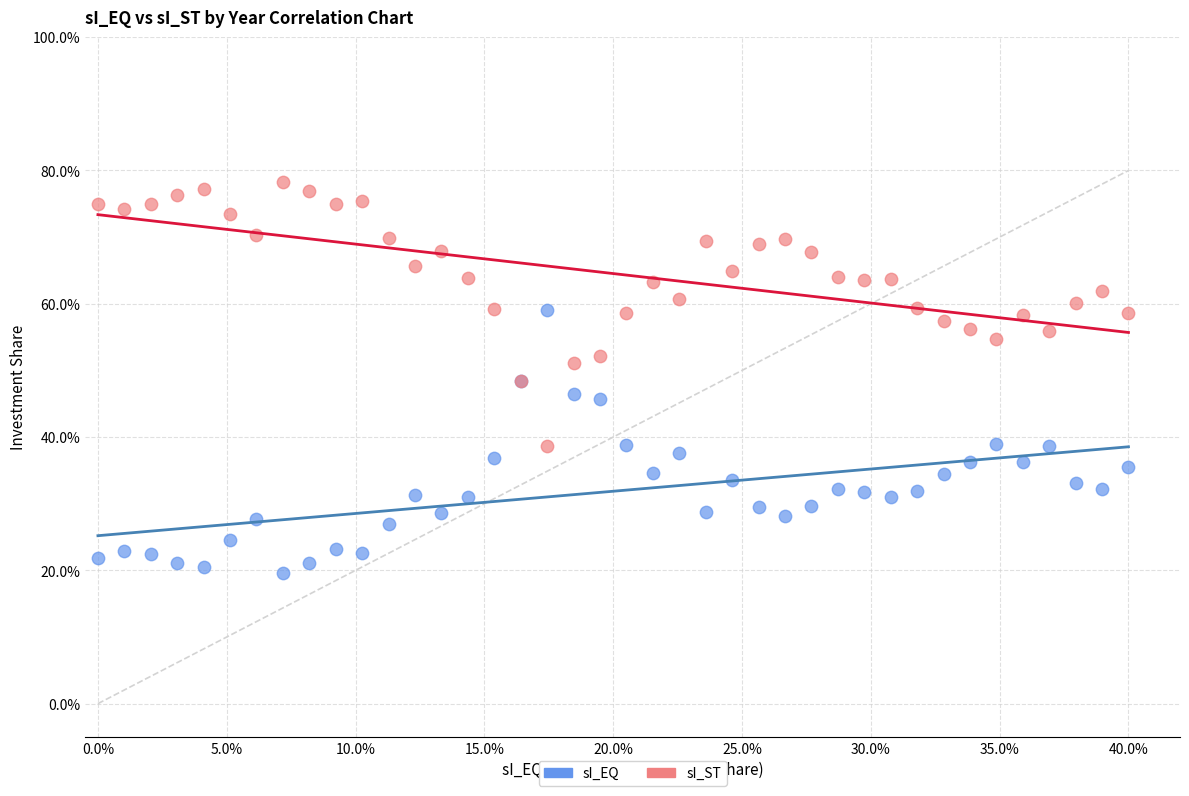

What are all the series names shown in the legend?

sI_EQ, sI_ST